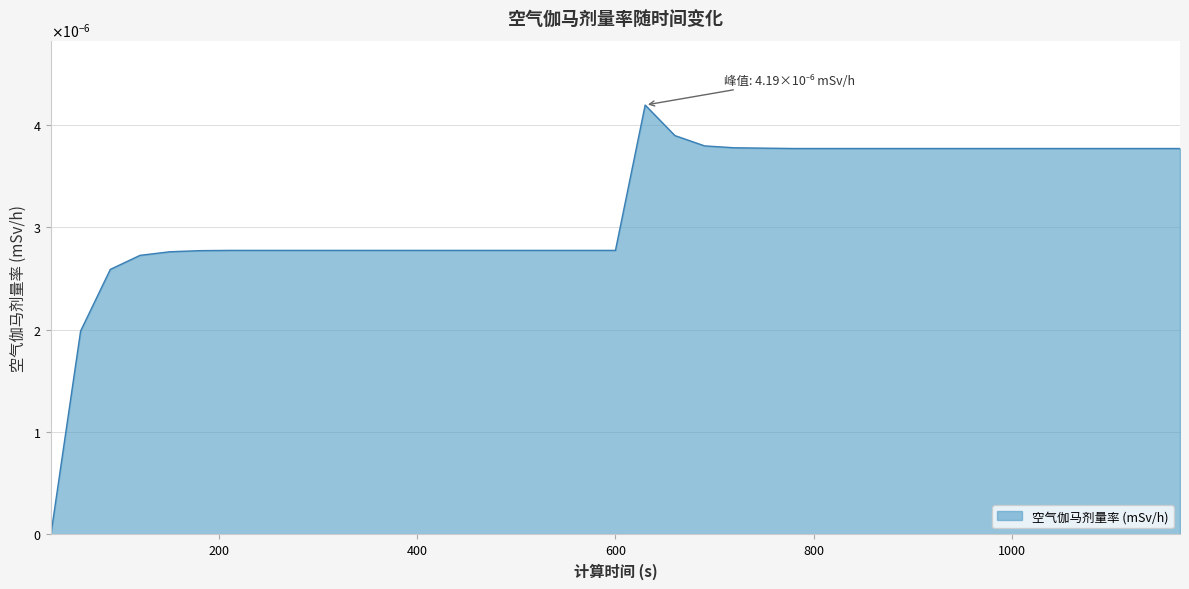

Does the chart display data point markers on the line(s)?

No